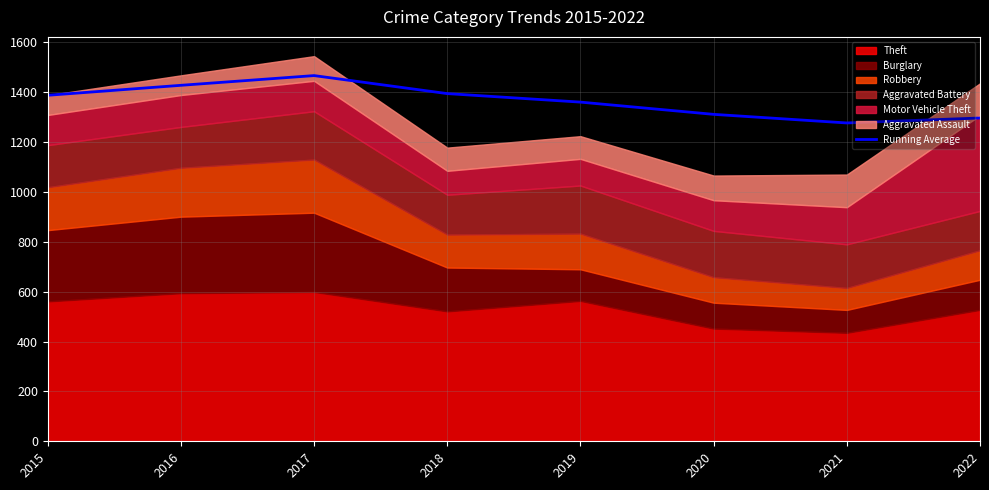

List the labels in order of value, largest first.

2017, 2016, 2018, 2015, 2019, 2020, 2022, 2021